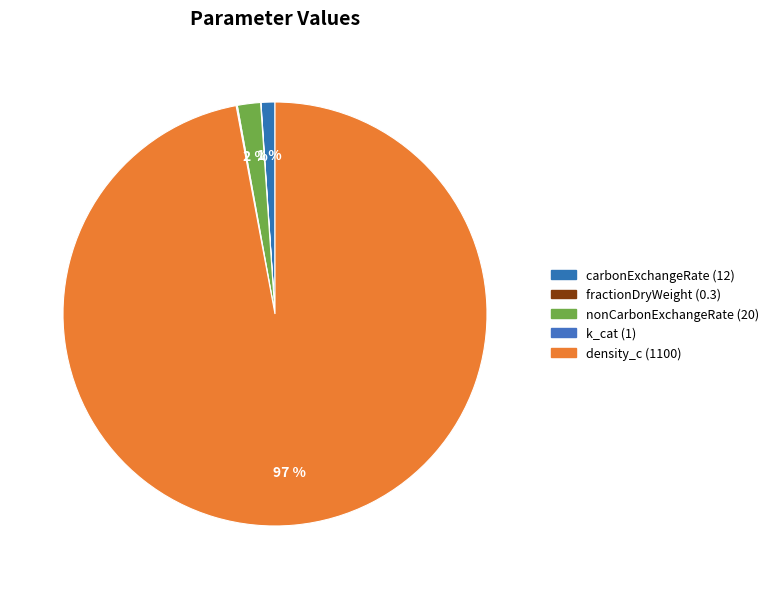

The carbonExchangeRate slice represents 13% of the pie. True or false?

False